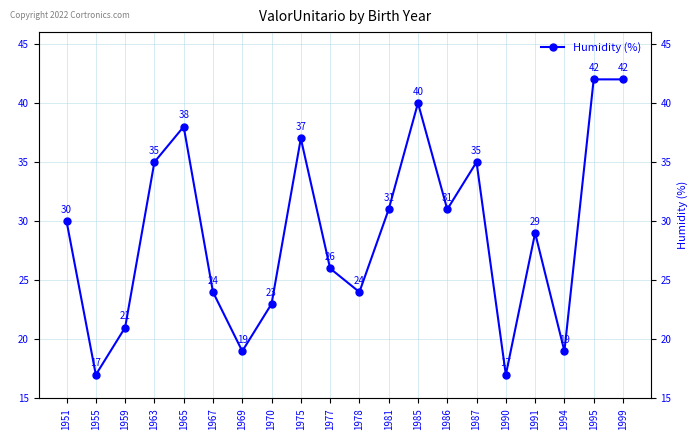

List the labels in order of value, smallest first.

1955, 1990, 1969, 1994, 1959, 1970, 1967, 1978, 1977, 1991, 1951, 1981, 1986, 1963, 1987, 1975, 1965, 1985, 1995, 1999